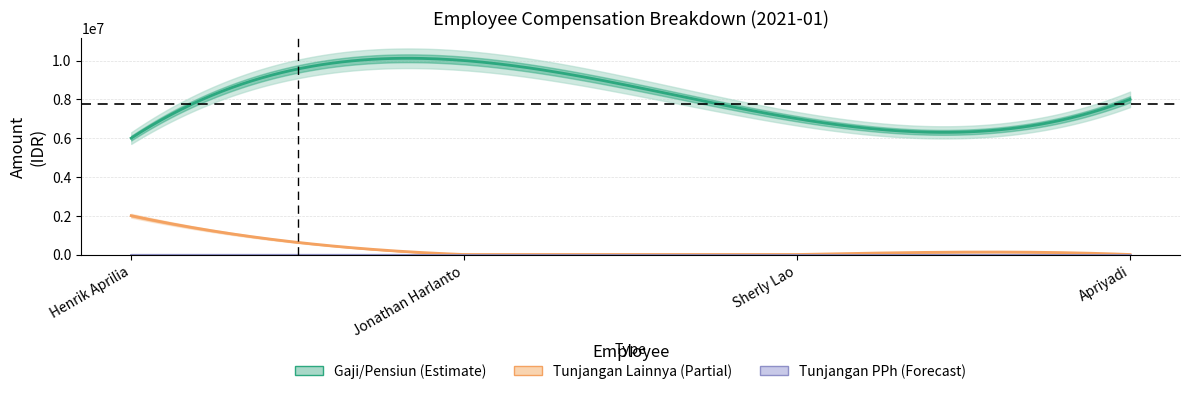

Where is Tunjangan Lainnya nearest to the value 1000000?

Henrik Aprilia